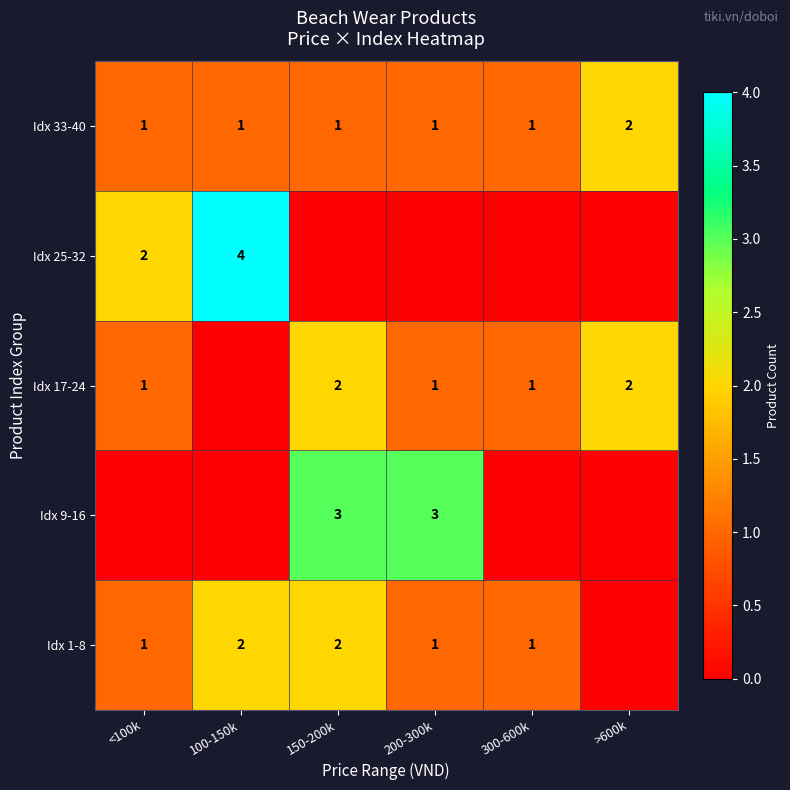

At which category is the sum across all series the highest?

150-200k